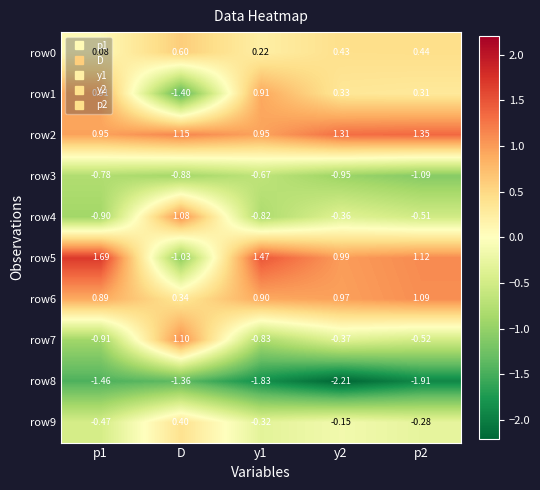

What is the difference between the highest and lowest values at p2?

3.3